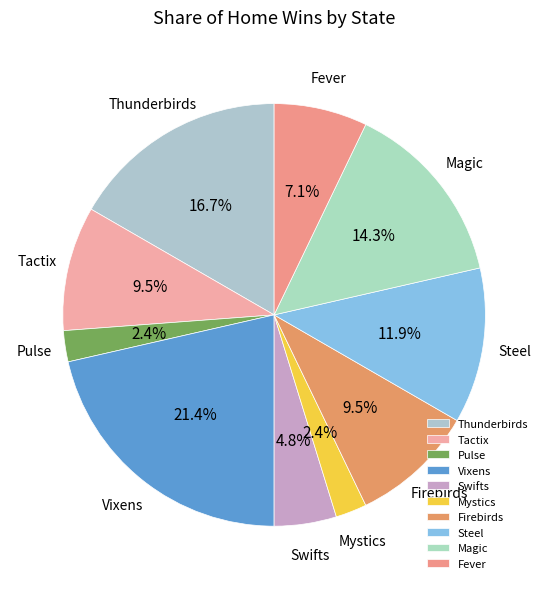

Count the number of slices in the pie.

10